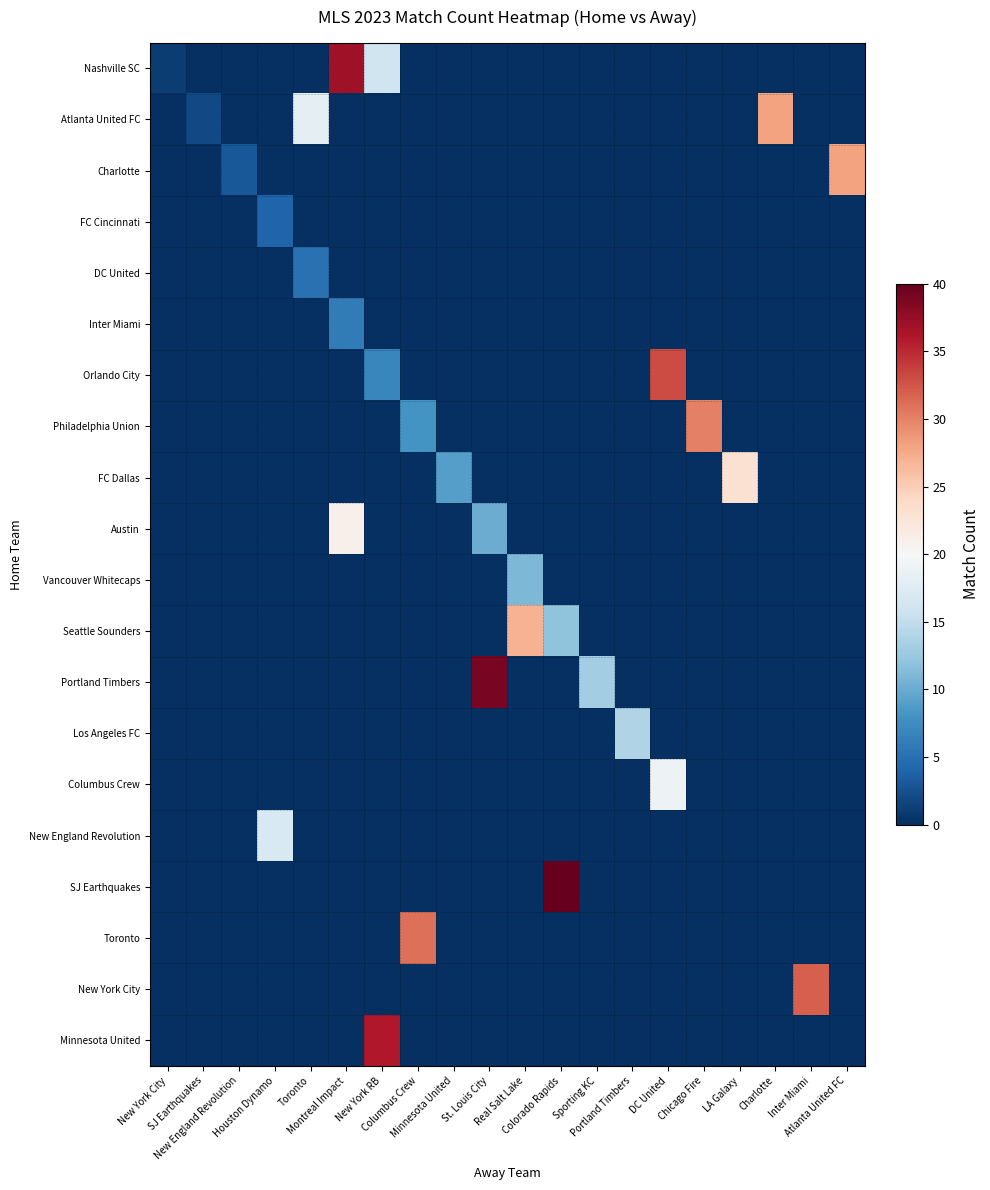

Which label corresponds to the largest value in the chart?

Colorado Rapids